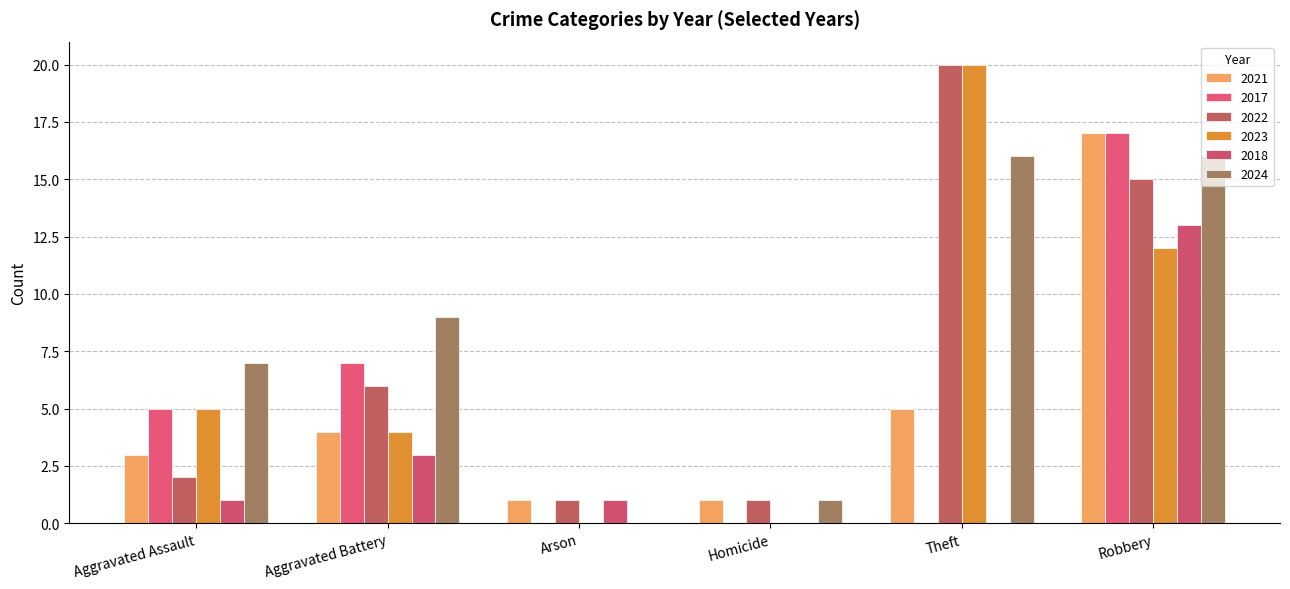

What position from the left is Theft?

5